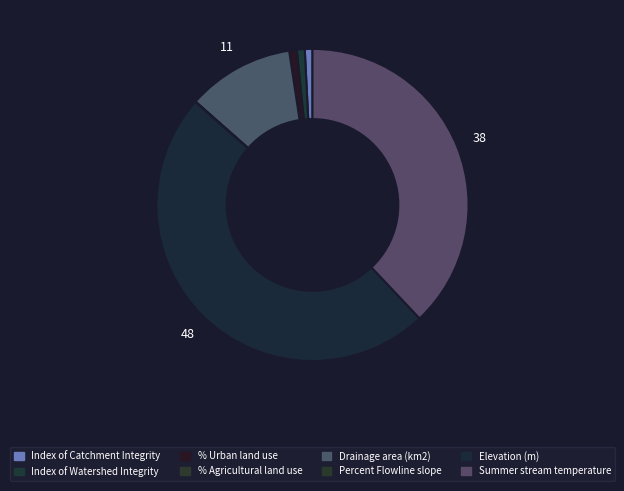

To the nearest percent, what is the combined percentage of Elevation (m) and Percent Flowline slope?

49%